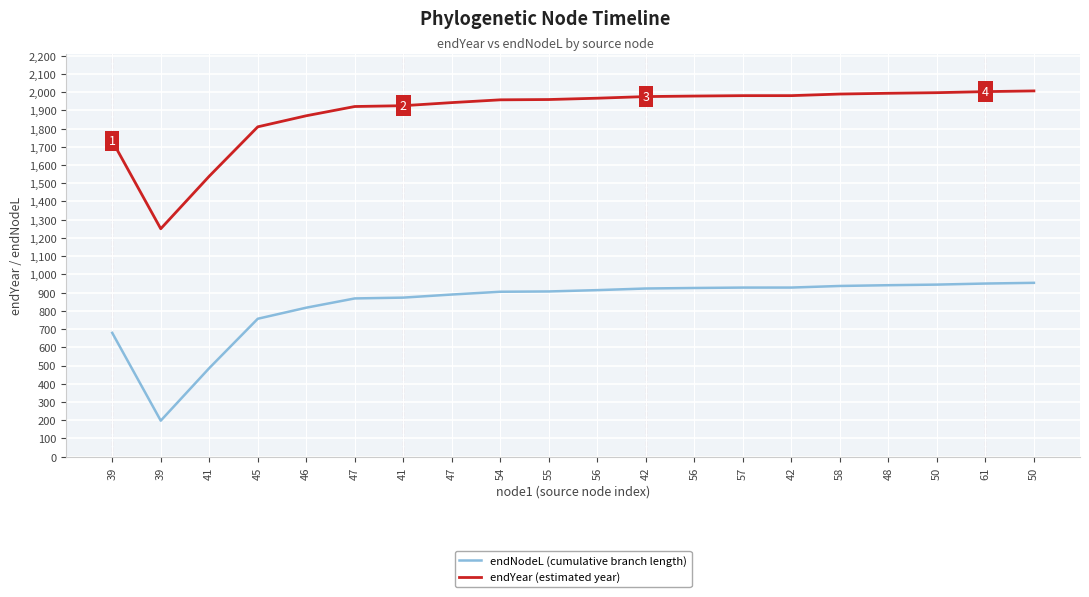

What value does the endYear (estimated year) series have at 47?

1920.9